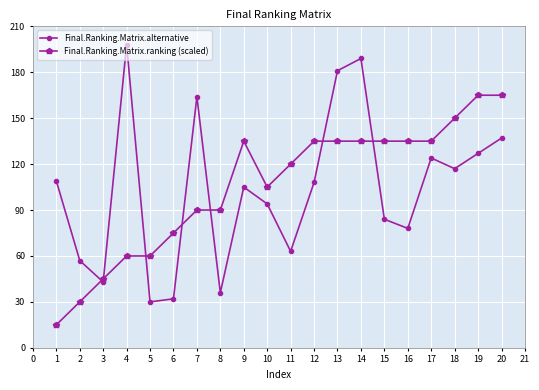

Is it true that Final.Ranking.Matrix.ranking (scaled) equals 28 at 7?

False